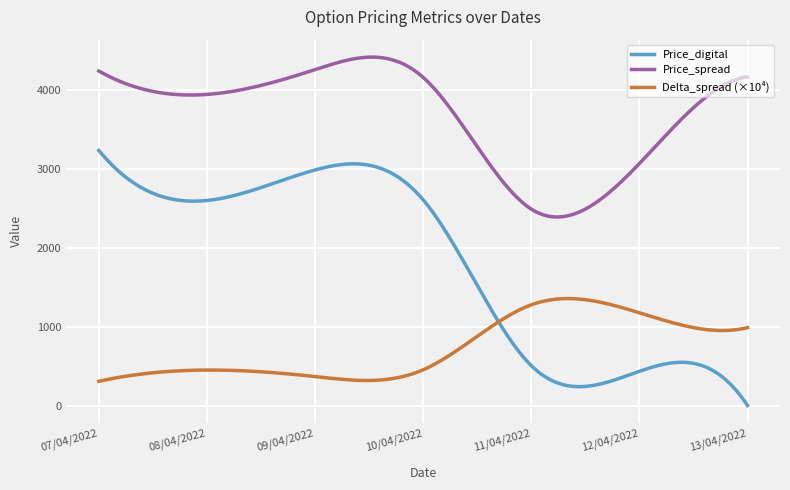

Which series has the largest range (max minus min)?

Price_digital